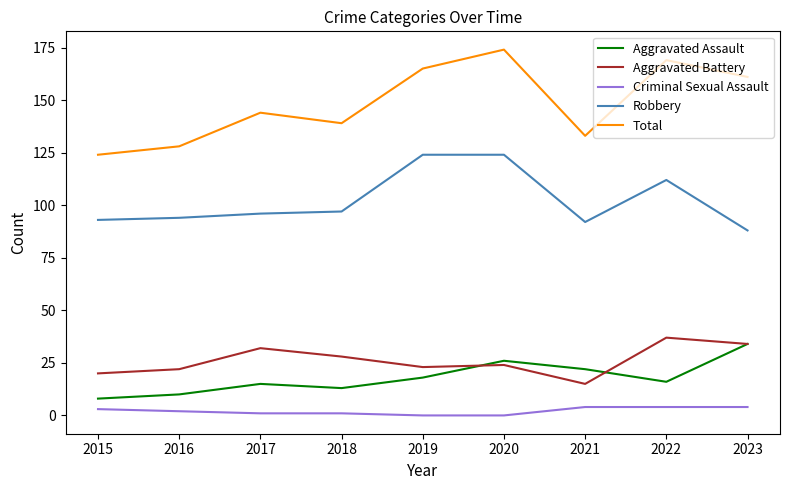

True or false: Aggravated Assault and Criminal Sexual Assault intersect in this chart.

False